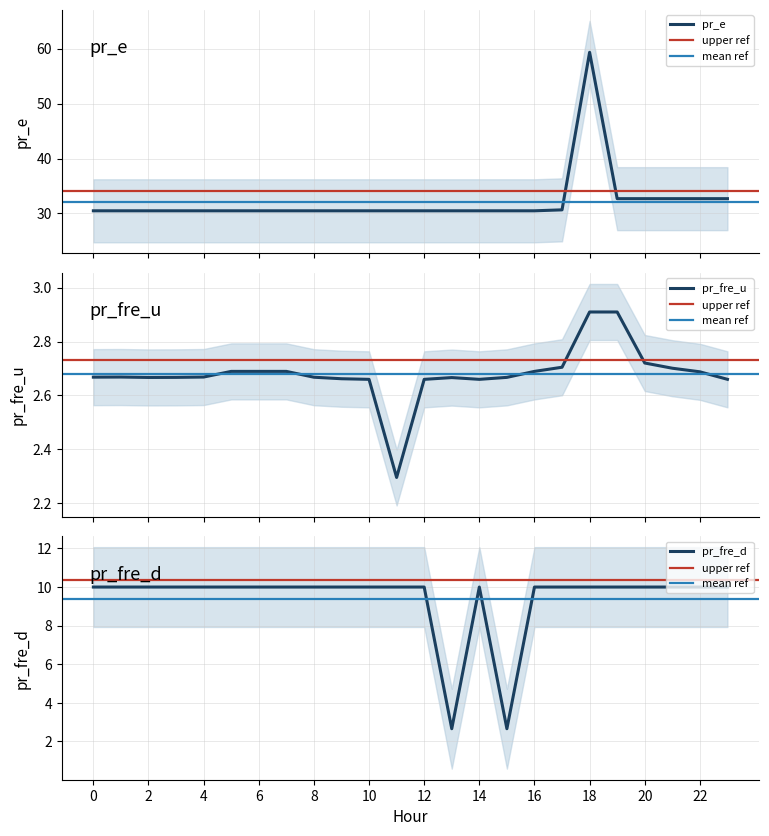

Between 16 and 2, which is larger?

16